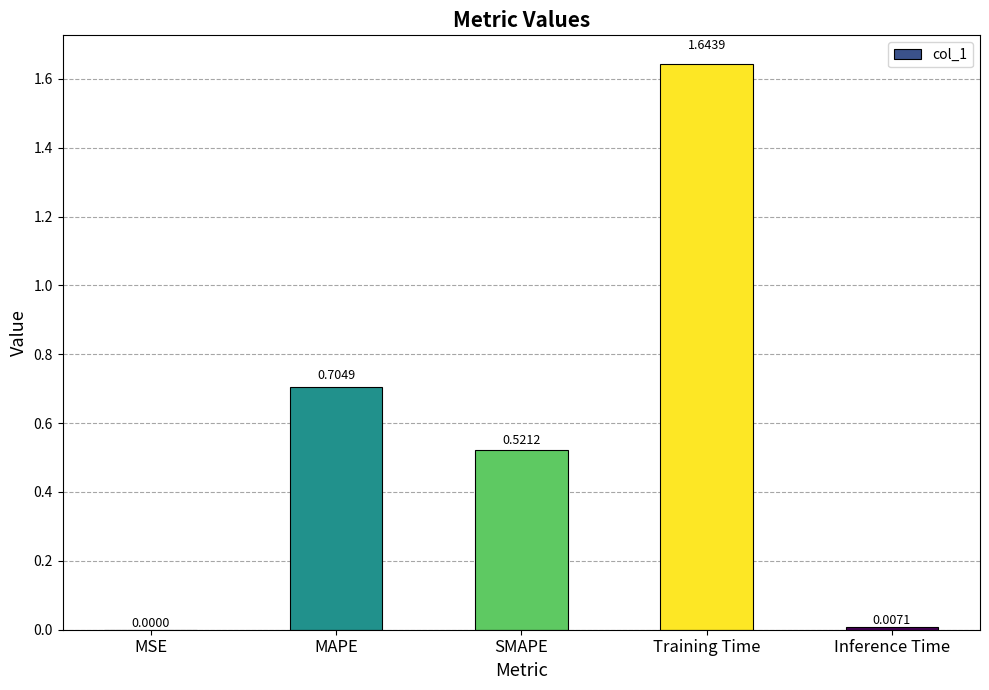

Where is the data nearest to the value 0?

MSE